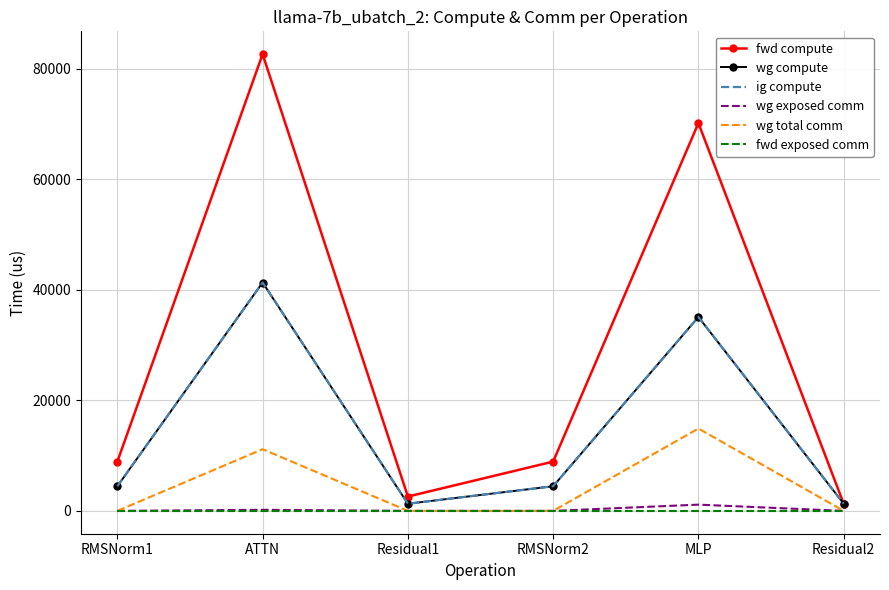

What is the value of the wg exposed comm point at the 5th from the left?

1130.4